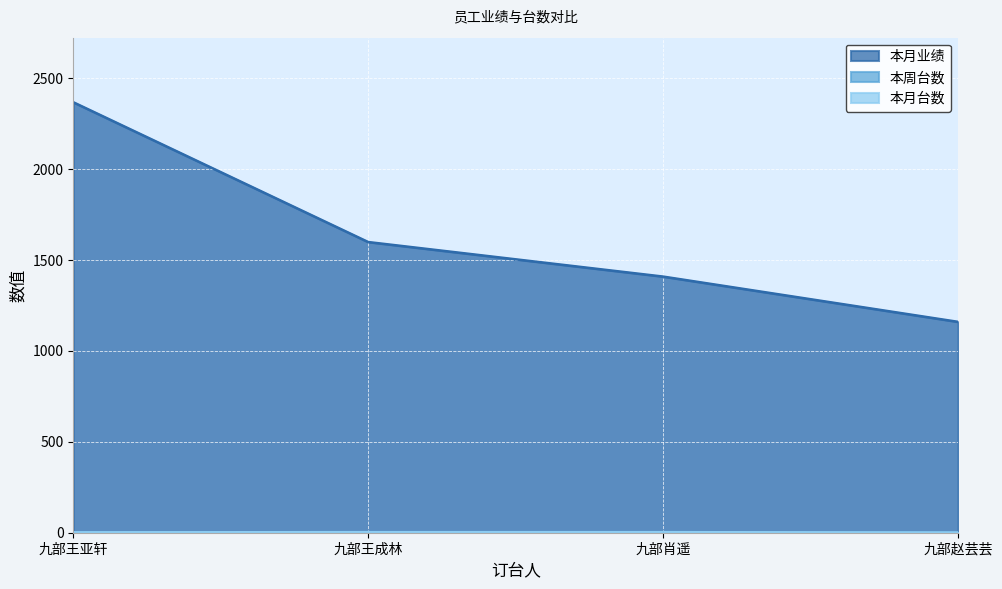

Which category has the highest value across all series?

九部王亚轩